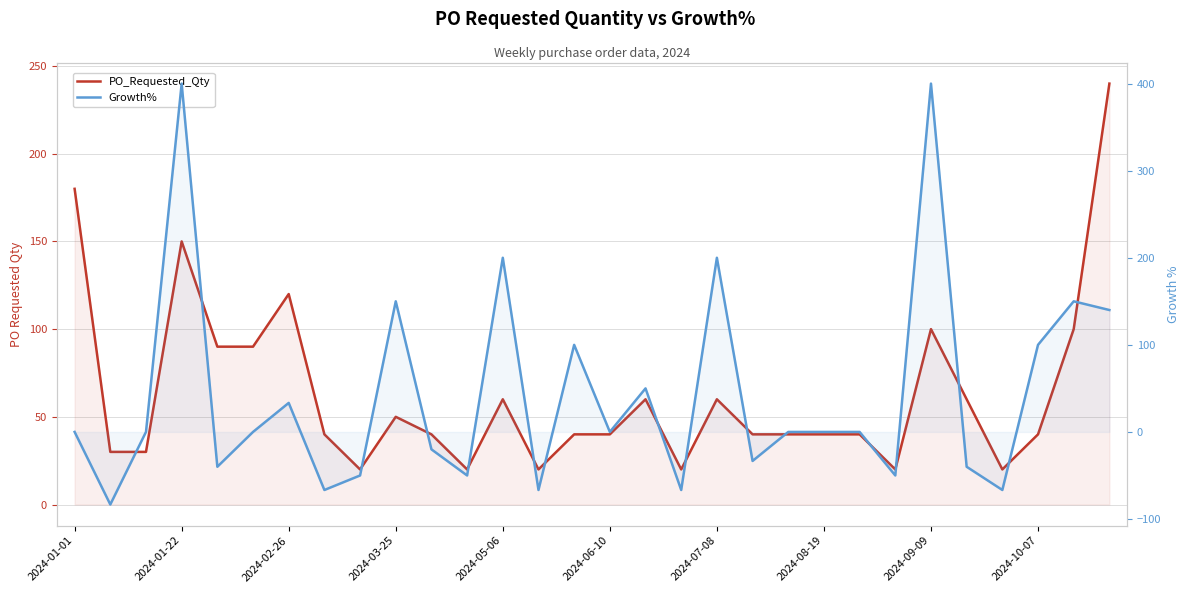

Count the number of data series in this chart.

2